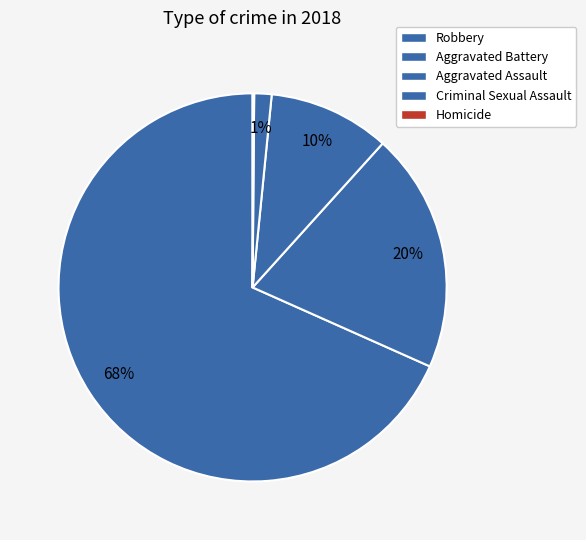

The Homicide slice represents 0% of the pie. True or false?

True